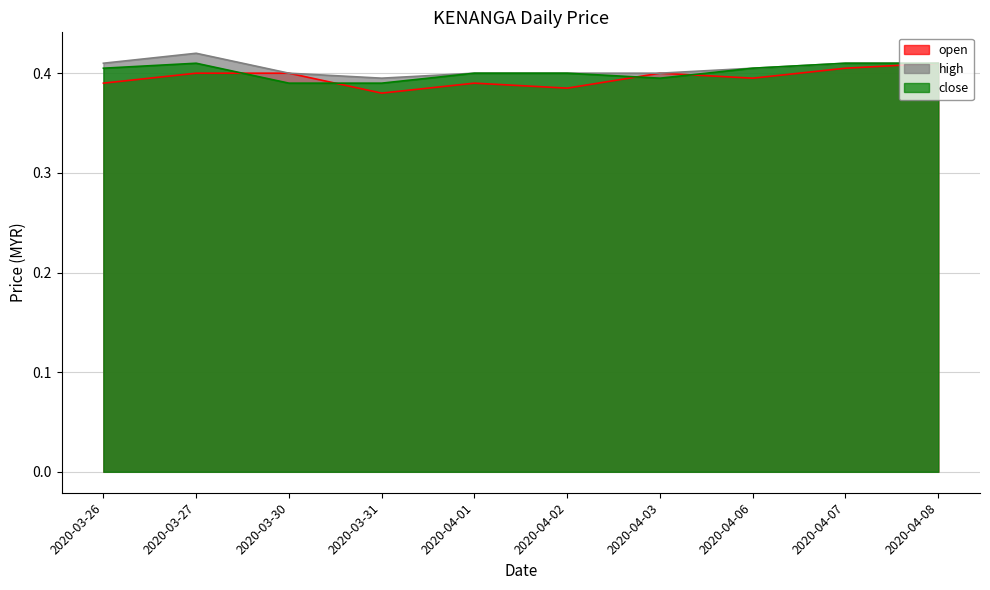

True or false: high and close intersect in this chart.

False